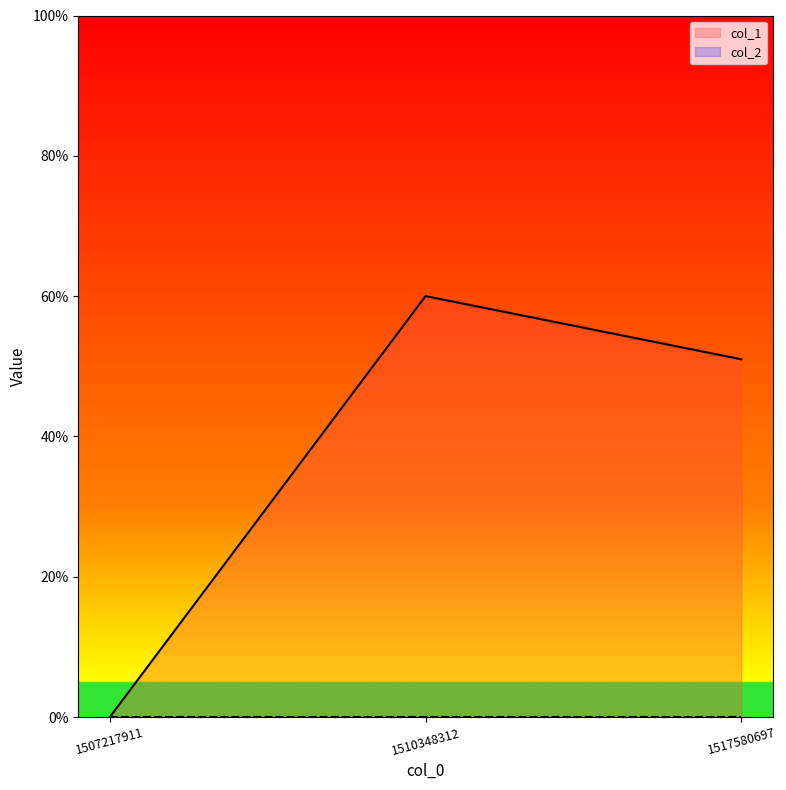

Reading left to right, extract all data points from this chart.

1507217911=0	1510348312=60	1517580697=51